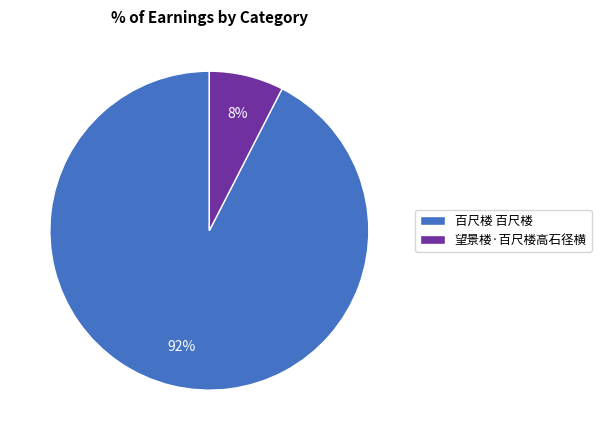

To the nearest percent, what is the combined percentage of 百尺楼 百尺楼 and 望景楼·百尺楼高石径横?

100%